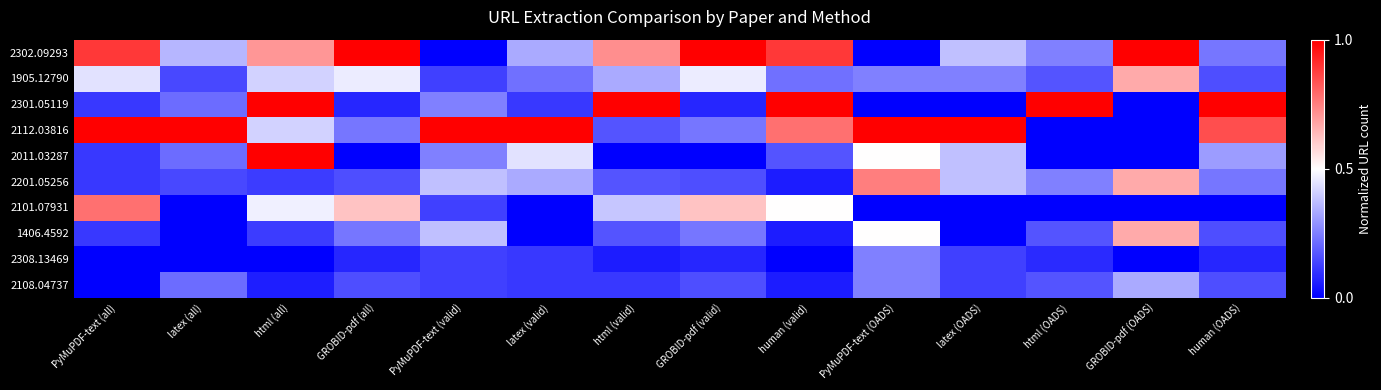

Count the number of data series in this chart.

10